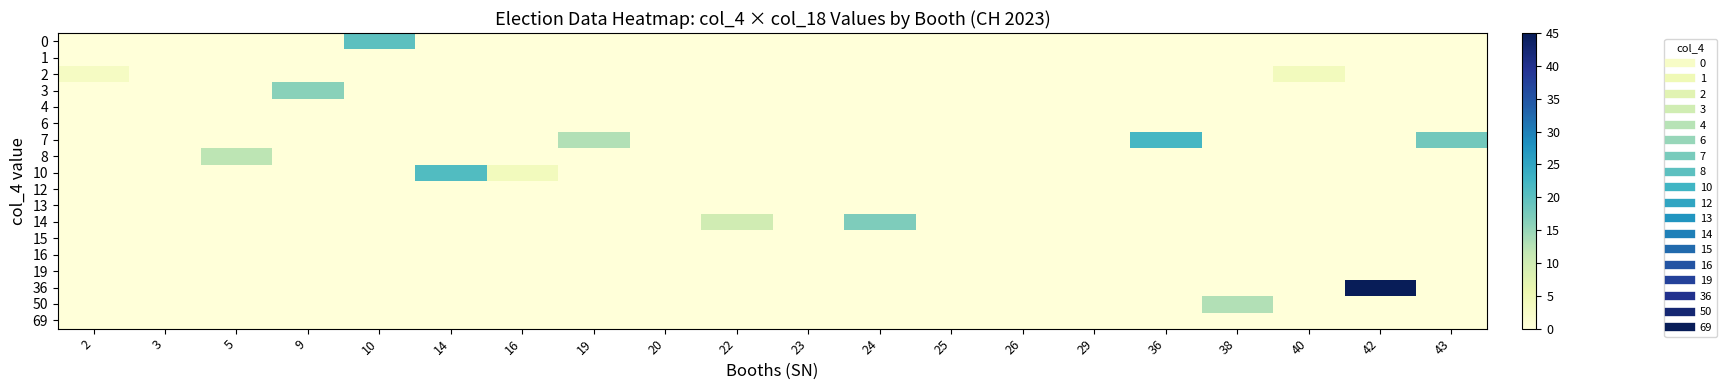

At which category does the chart reach its peak across all series?

42